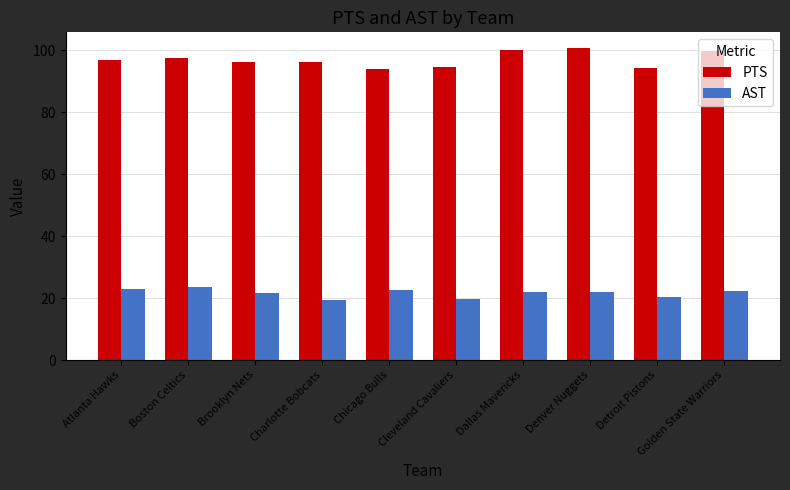

Read the PTS value at Chicago Bulls.

93.9